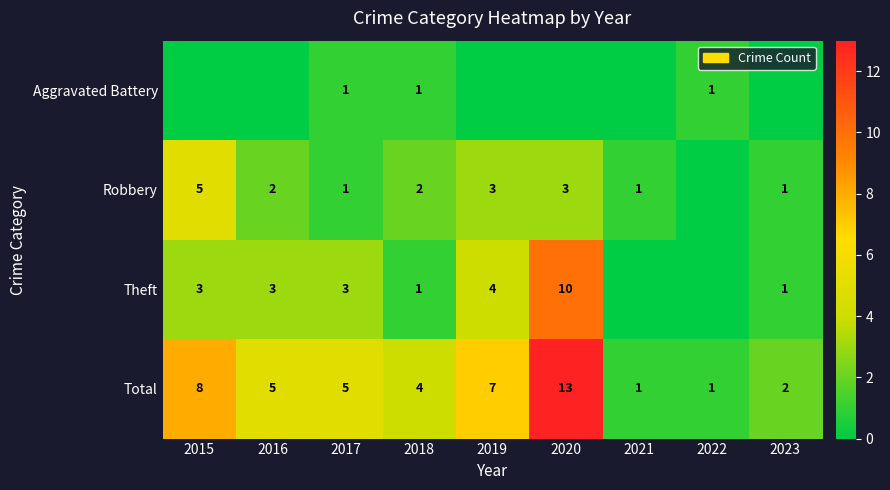

Is it true that Total equals 1 at 2022?

True